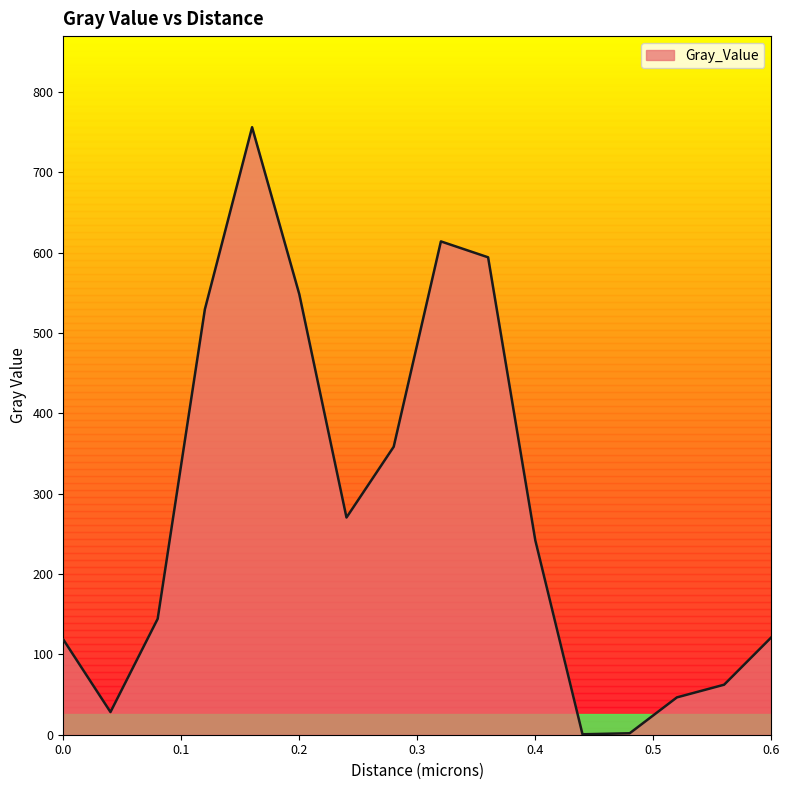

At which category does the chart reach its minimum across all series?

0.44